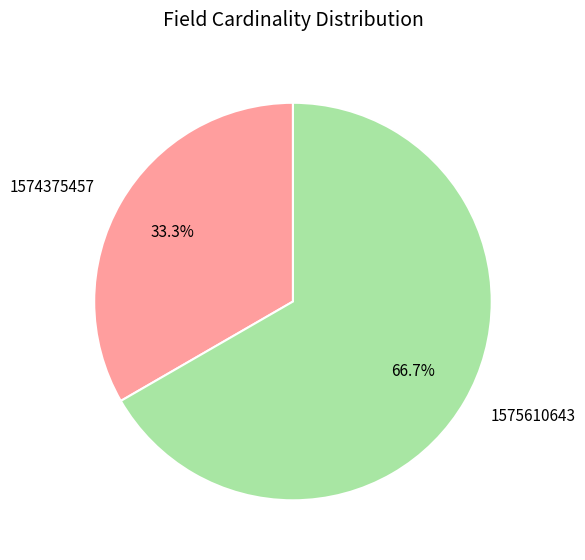

Which has a higher value, 1574375457 or 1575610643?

1575610643